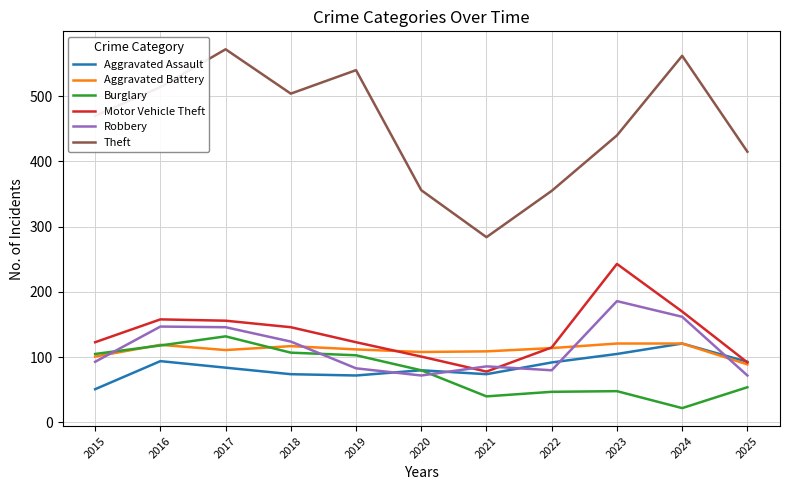

Is the value of Aggravated Battery at 2019 greater than the value of Theft at 2021?

No